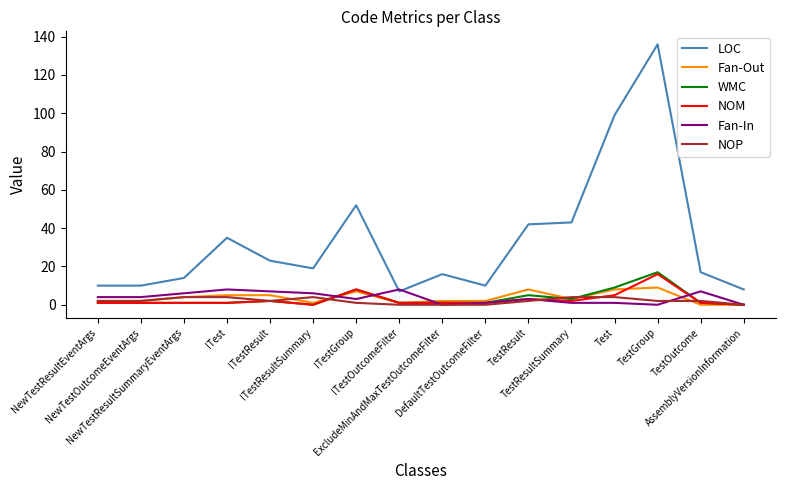

Reading left to right, what are all the values shown in this chart?

LOC: NewTestResultEventArgs=10	NewTestOutcomeEventArgs=10	NewTestResultSummaryEventArgs=14	ITest=35	ITestResult=23	ITestResultSummary=19	ITestGroup=52	ITestOutcomeFilter=7	ExcludeMinAndMaxTestOutcomeFilter=16	DefaultTestOutcomeFilter=10	TestResult=42	TestResultSummary=43	Test=99	TestGroup=136	TestOutcome=17	AssemblyVersionInformation=8
Fan-Out: NewTestResultEventArgs=2	NewTestOutcomeEventArgs=2	NewTestResultSummaryEventArgs=4	ITest=5	ITestResult=5	ITestResultSummary=1	ITestGroup=7	ITestOutcomeFilter=1	ExcludeMinAndMaxTestOutcomeFilter=2	DefaultTestOutcomeFilter=2	TestResult=8	TestResultSummary=3	Test=8	TestGroup=9	TestOutcome=0	AssemblyVersionInformation=0
WMC: NewTestResultEventArgs=1	NewTestOutcomeEventArgs=1	NewTestResultSummaryEventArgs=1	ITest=1	ITestResult=2	ITestResultSummary=0	ITestGroup=8	ITestOutcomeFilter=1	ExcludeMinAndMaxTestOutcomeFilter=1	DefaultTestOutcomeFilter=1	TestResult=5	TestResultSummary=3	Test=9	TestGroup=17	TestOutcome=1	AssemblyVersionInformation=0
NOM: NewTestResultEventArgs=1	NewTestOutcomeEventArgs=1	NewTestResultSummaryEventArgs=1	ITest=1	ITestResult=2	ITestResultSummary=0	ITestGroup=8	ITestOutcomeFilter=1	ExcludeMinAndMaxTestOutcomeFilter=1	DefaultTestOutcomeFilter=1	TestResult=3	TestResultSummary=2	Test=5	TestGroup=16	TestOutcome=1	AssemblyVersionInformation=0
Fan-In: NewTestResultEventArgs=4	NewTestOutcomeEventArgs=4	NewTestResultSummaryEventArgs=6	ITest=8	ITestResult=7	ITestResultSummary=6	ITestGroup=3	ITestOutcomeFilter=8	ExcludeMinAndMaxTestOutcomeFilter=0	DefaultTestOutcomeFilter=1	TestResult=3	TestResultSummary=1	Test=1	TestGroup=0	TestOutcome=7	AssemblyVersionInformation=0
NOP: NewTestResultEventArgs=2	NewTestOutcomeEventArgs=2	NewTestResultSummaryEventArgs=4	ITest=4	ITestResult=2	ITestResultSummary=4	ITestGroup=1	ITestOutcomeFilter=0	ExcludeMinAndMaxTestOutcomeFilter=0	DefaultTestOutcomeFilter=0	TestResult=2	TestResultSummary=4	Test=4	TestGroup=2	TestOutcome=2	AssemblyVersionInformation=0